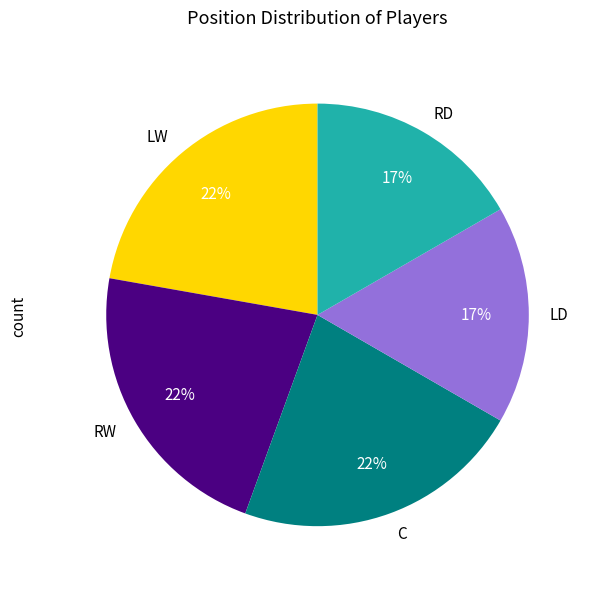

How many segments does this pie chart have?

5